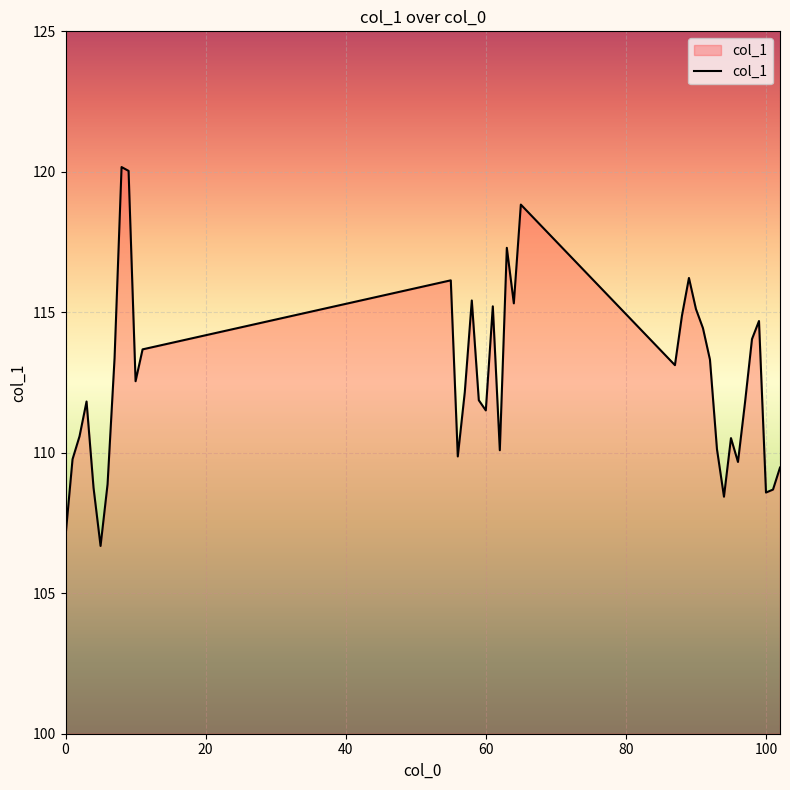

How many values exceed 112?

20